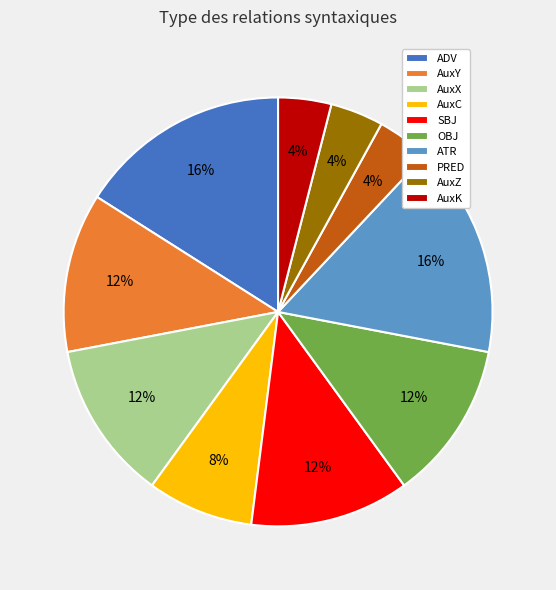

The ATR slice represents 16% of the pie. True or false?

True